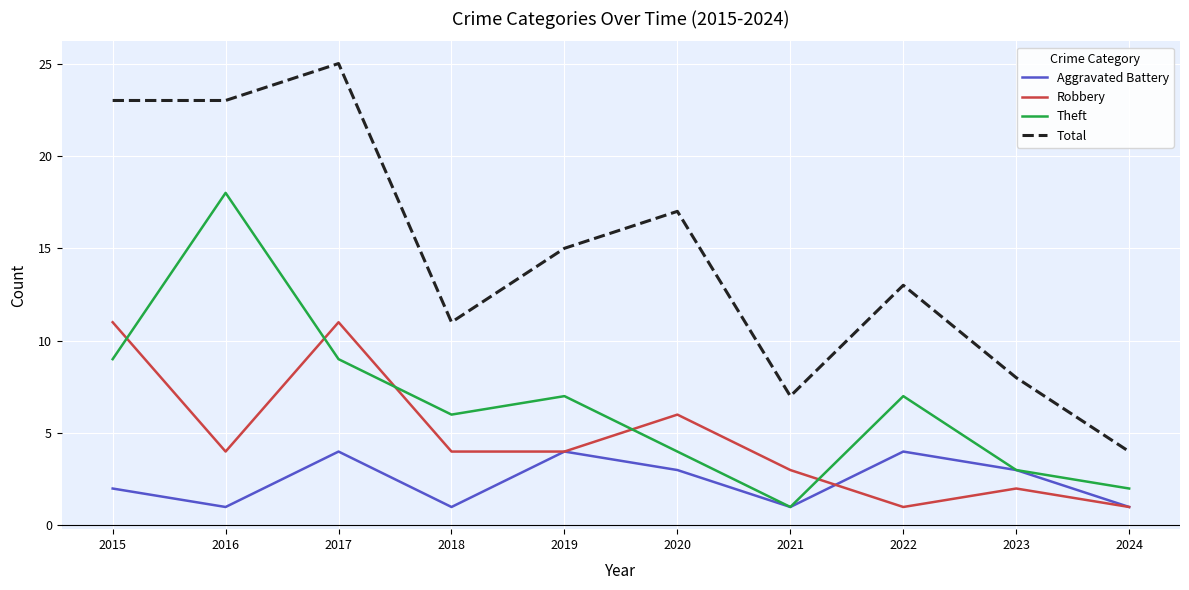

At which label is Aggravated Battery closest to 2?

2015